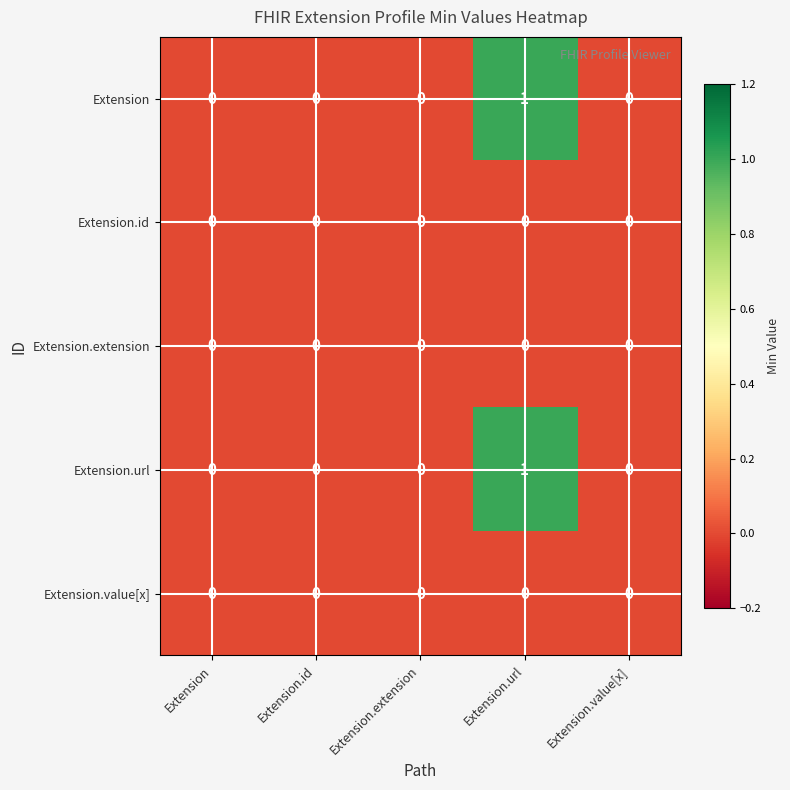

List the series in order of their peak value, highest first.

Extension, Extension.url, Extension.id, Extension.extension, Extension.value[x]